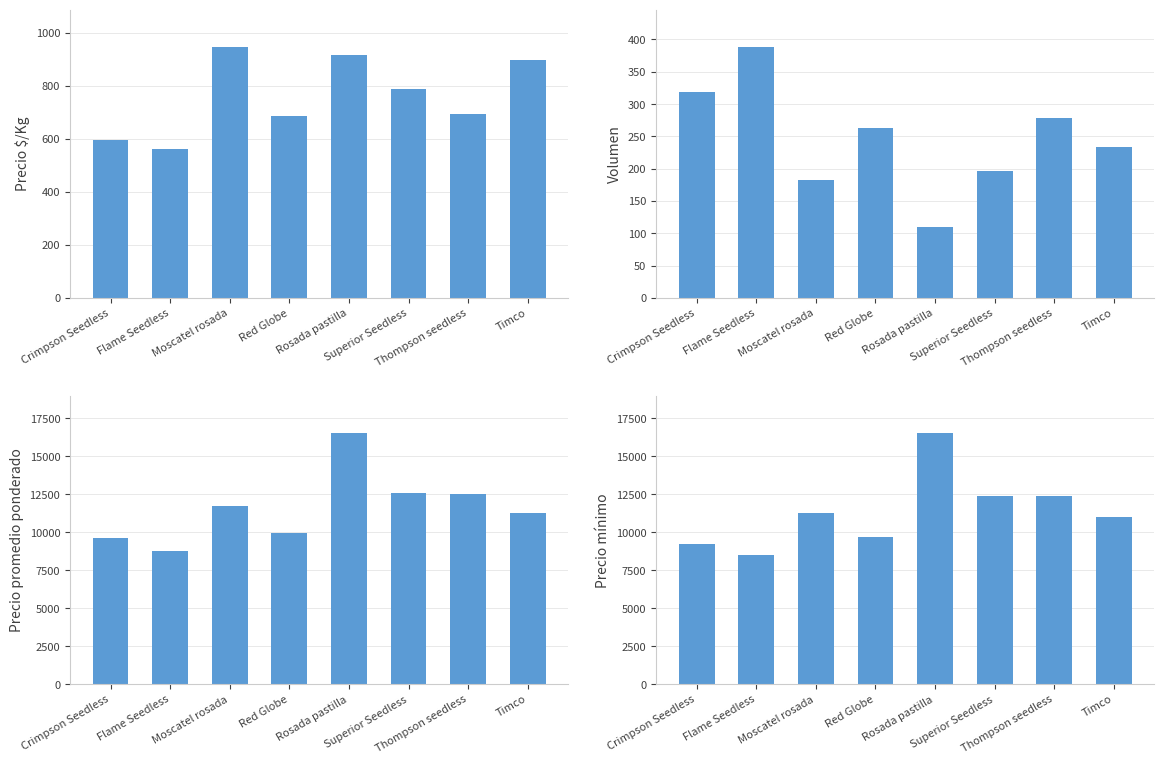

What position from the left is Superior Seedless?

6